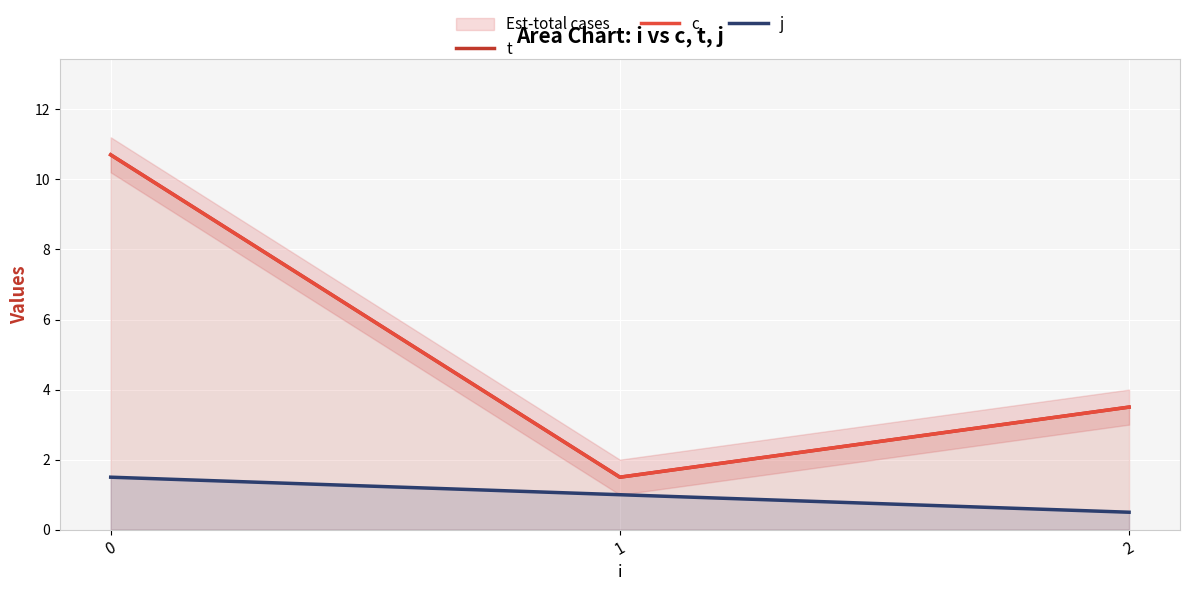

What are all the series names shown in the legend?

t, c, j